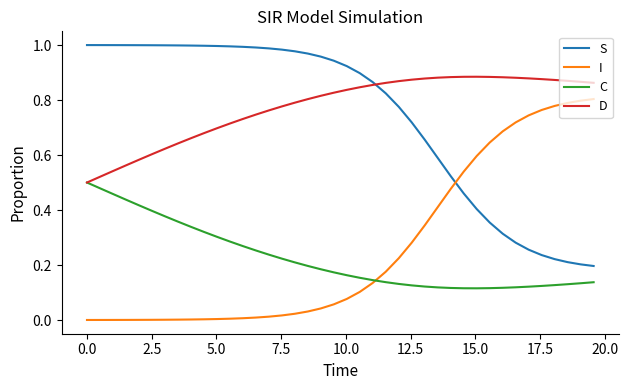

True or false: I and D intersect in this chart.

False